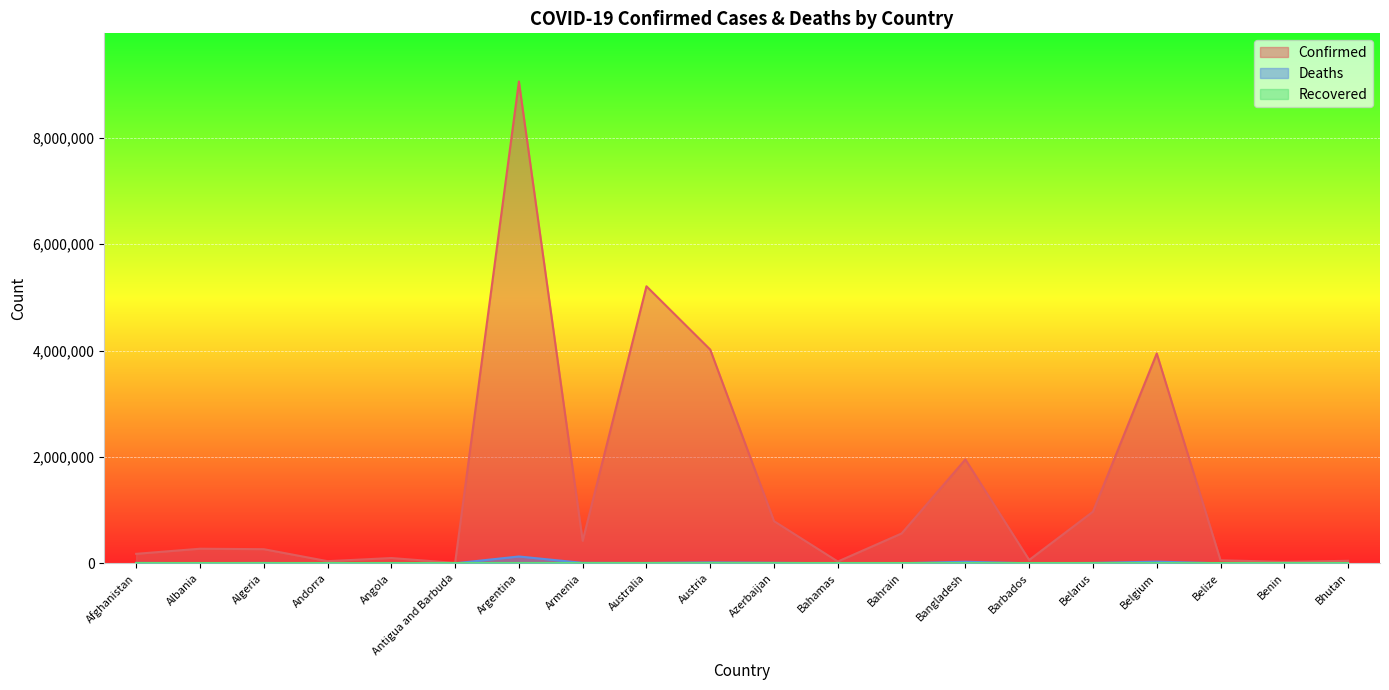

What is the average value of the Deaths series?

13019